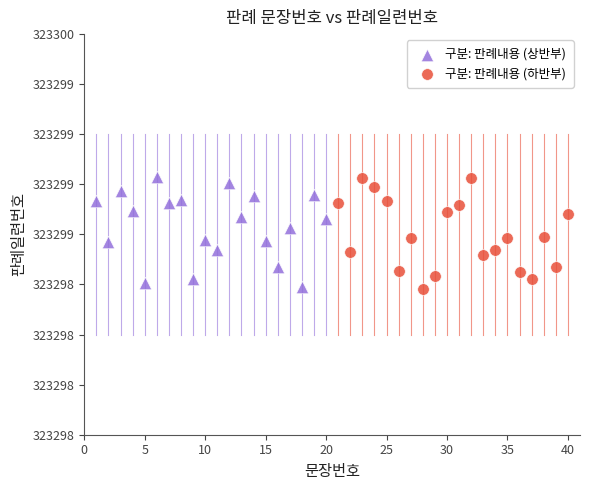

What are all the series names shown in the legend?

구분: 판례내용 (상반부), 구분: 판례내용 (하반부)